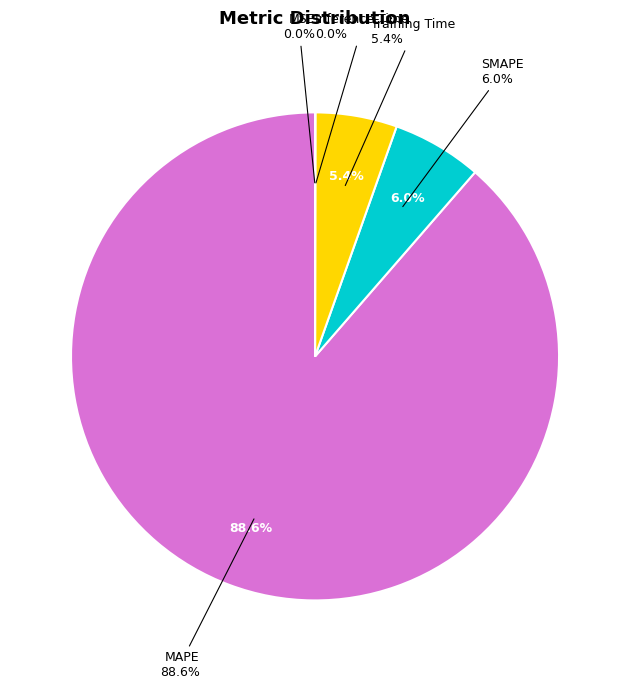

Which slice is the smallest?

MSE